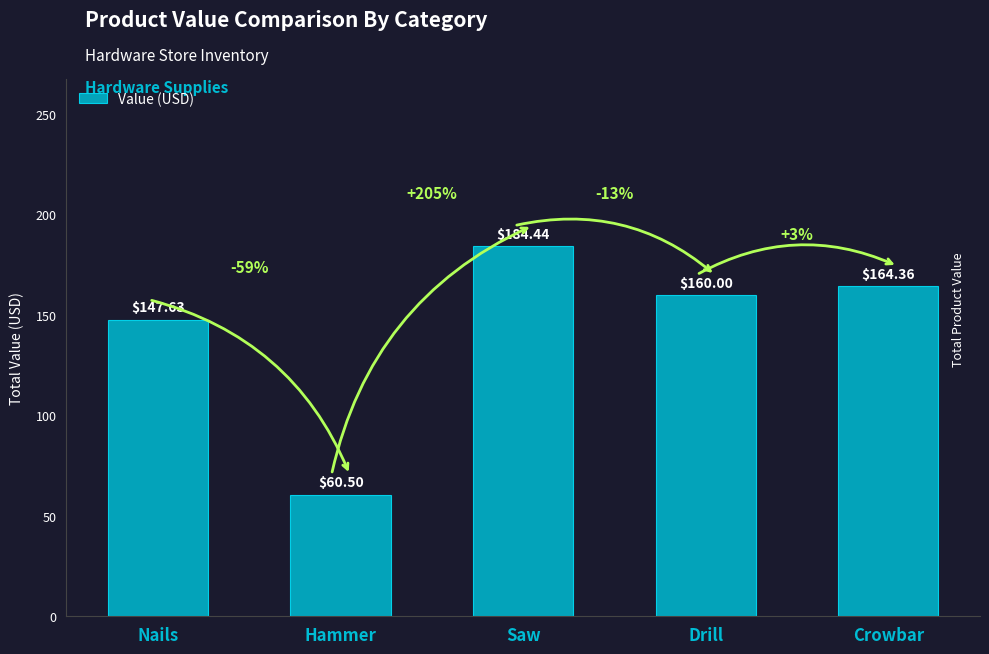

Reading left to right, what are all the values shown in this chart?

Nails=147.6	Hammer=60.5	Saw=184.4	Drill=160.0	Crowbar=164.4